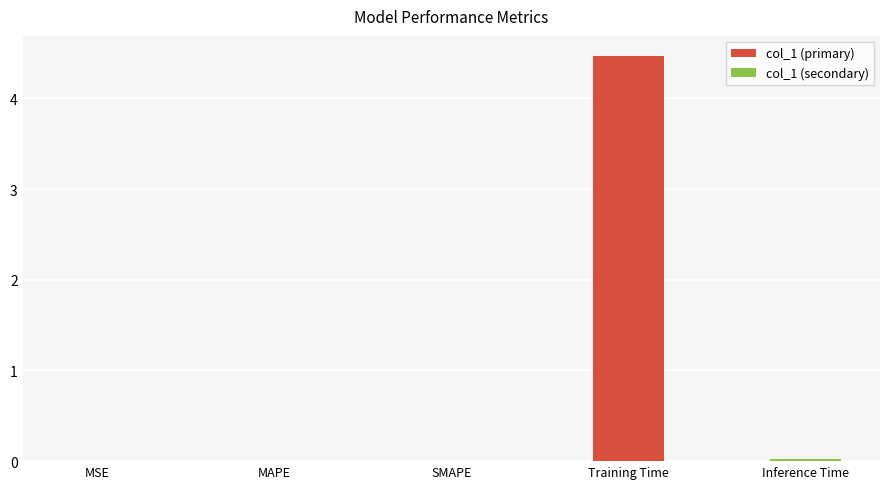

Which has a higher value, SMAPE or Training Time?

Training Time